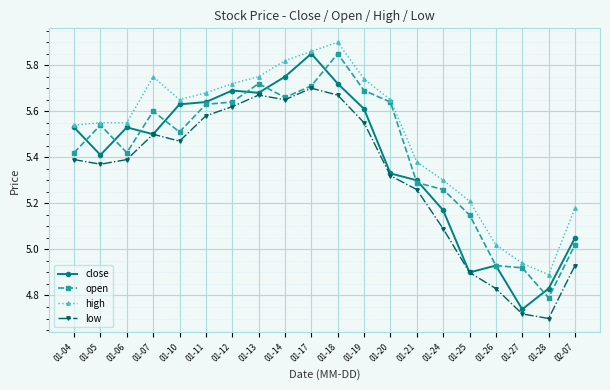

What is the difference between the high values at 01-18 and 01-28?

1.0